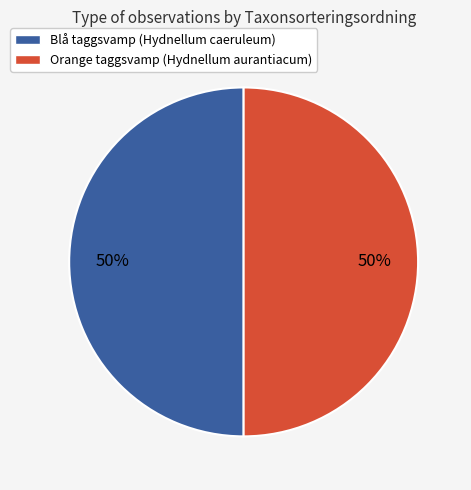

Count the number of slices in the pie.

2